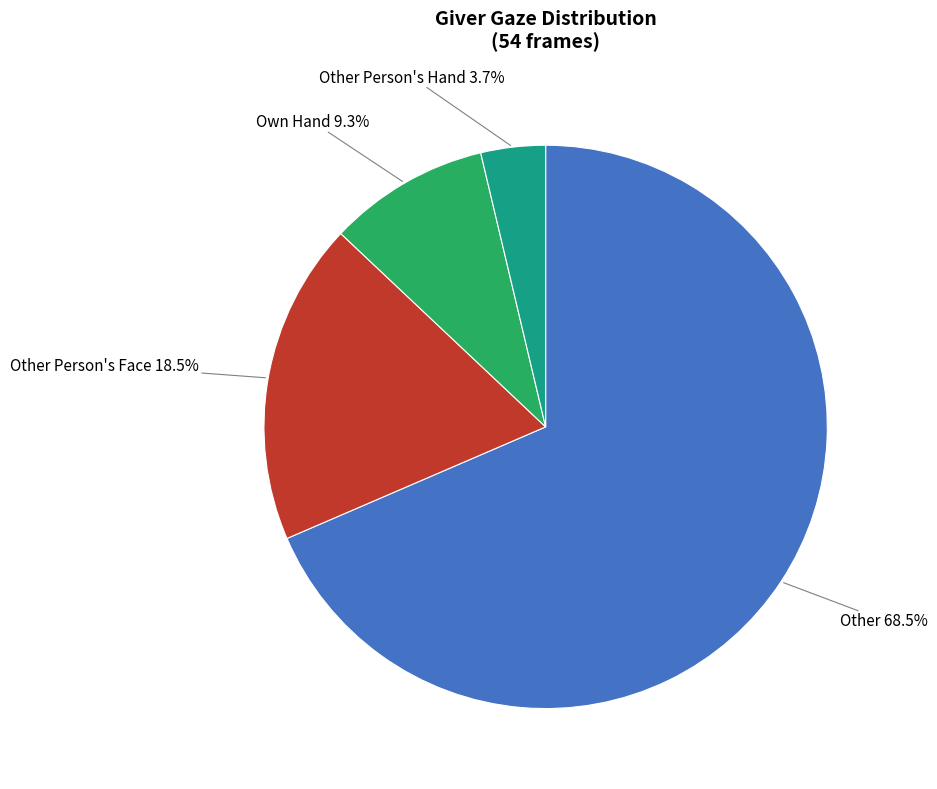

How many slices are in this pie chart?

4